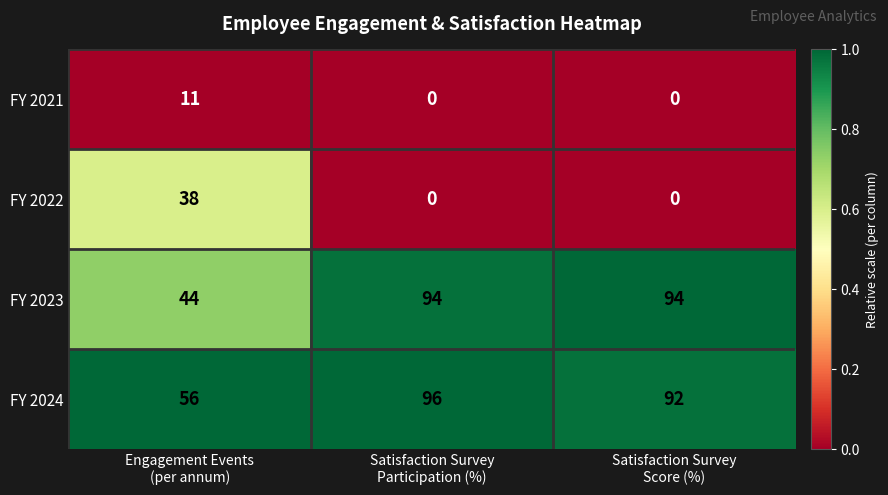

What is the total value across all series at Satisfaction Survey
Score (%)?

186